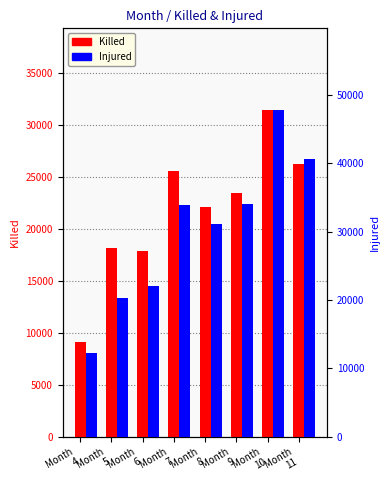

What is the greatest value displayed?

47746